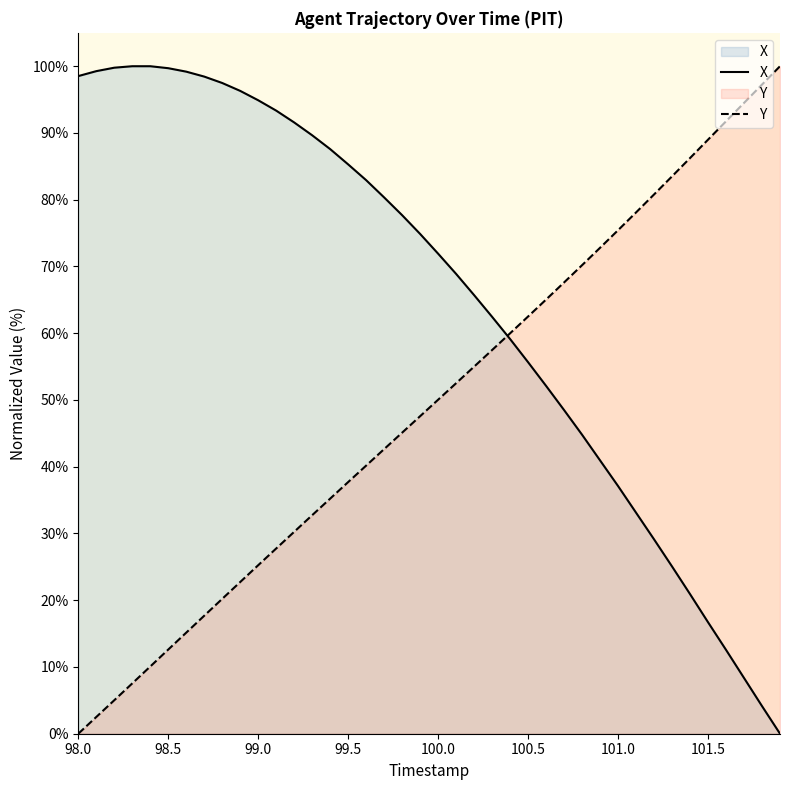

What is the average value of the Y series?

49.2